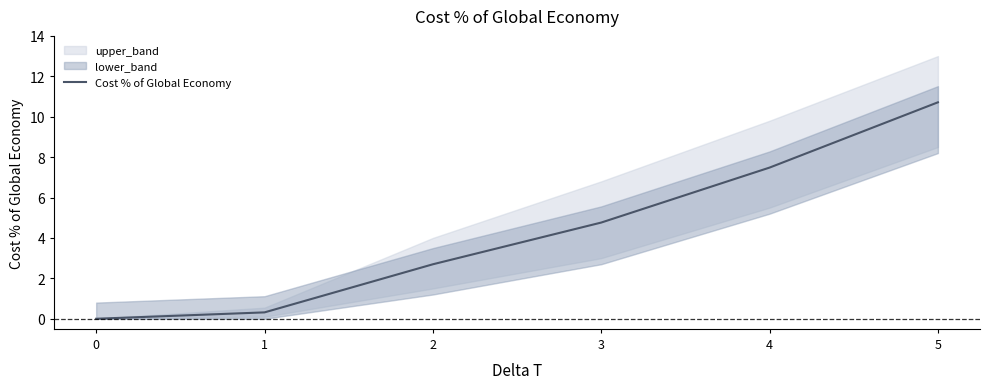

Reading left to right, transcribe all the data shown in this chart.

0.0	0.3	2.7	4.8	7.5	10.7